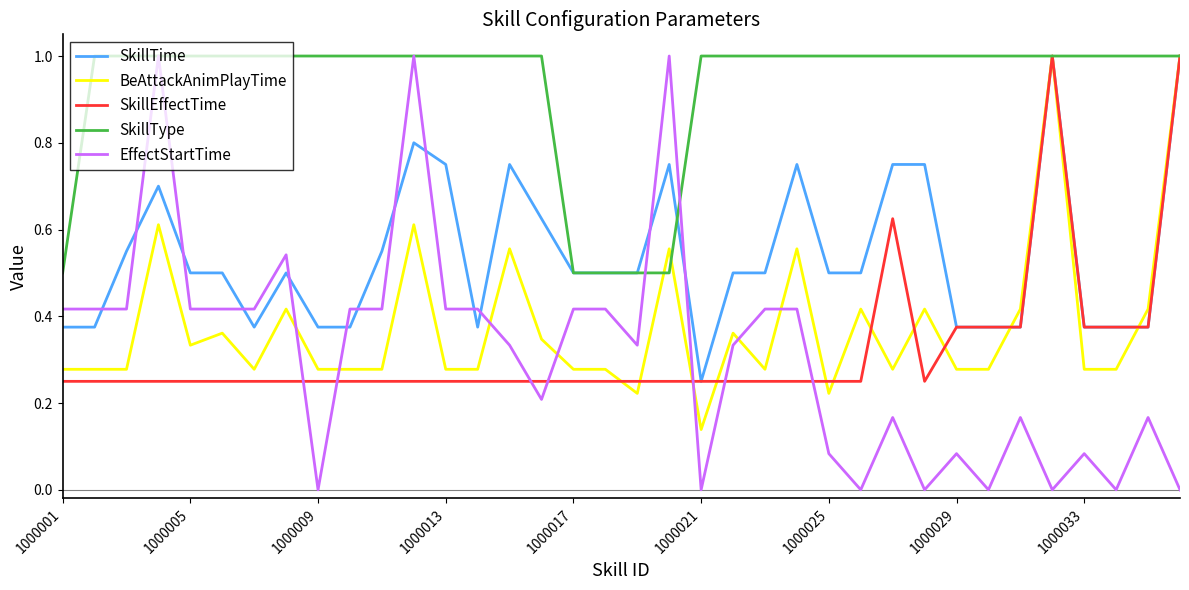

How many lines are shown in the chart?

5